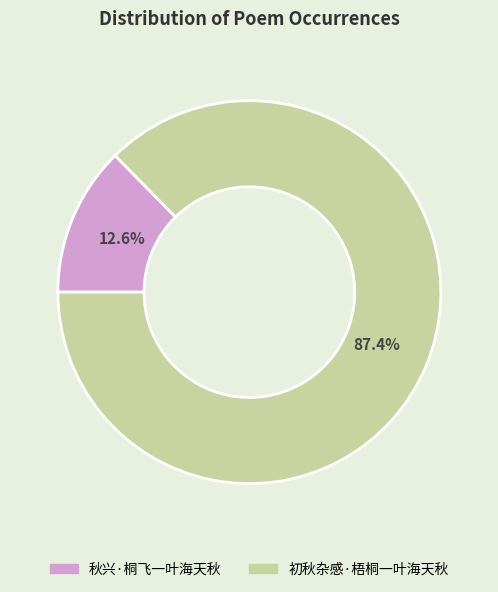

The 初秋杂感·梧桐一叶海天秋 slice represents 87% of the pie. True or false?

True